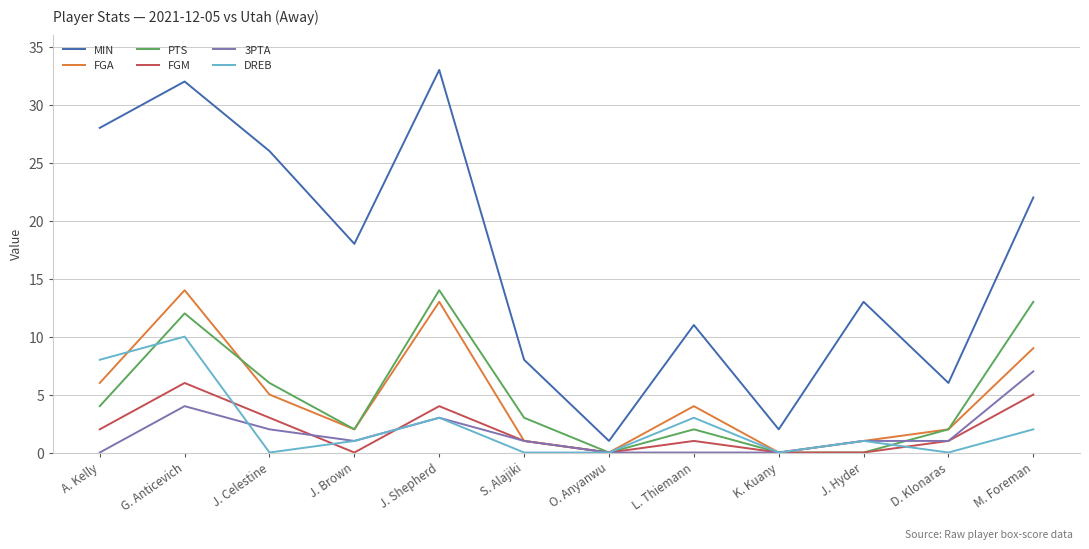

Where do DREB and 3PTA first cross each other?

G. Anticevich and J. Celestine